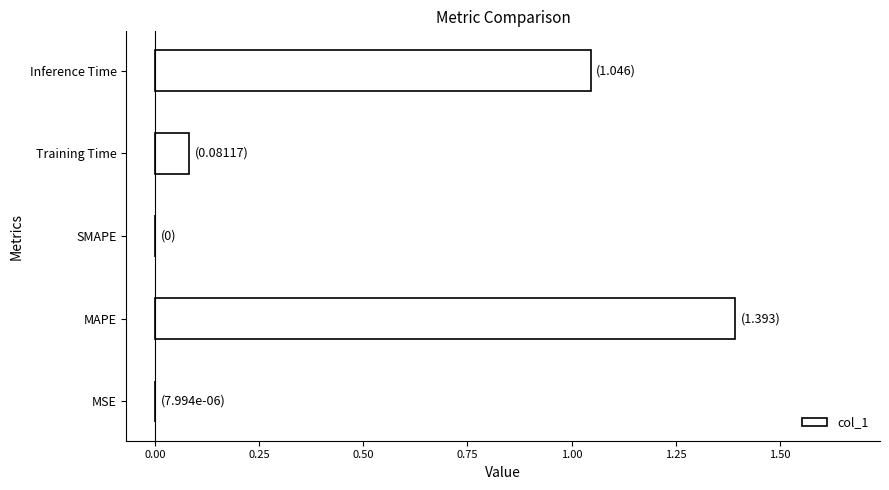

What is the greatest value displayed?

1.4